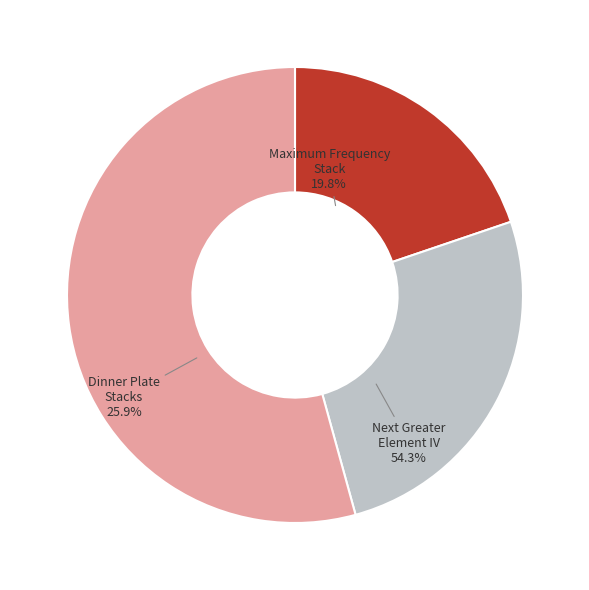

What is the total percentage of Maximum Frequency Stack and Dinner Plate Stacks?

45.7%